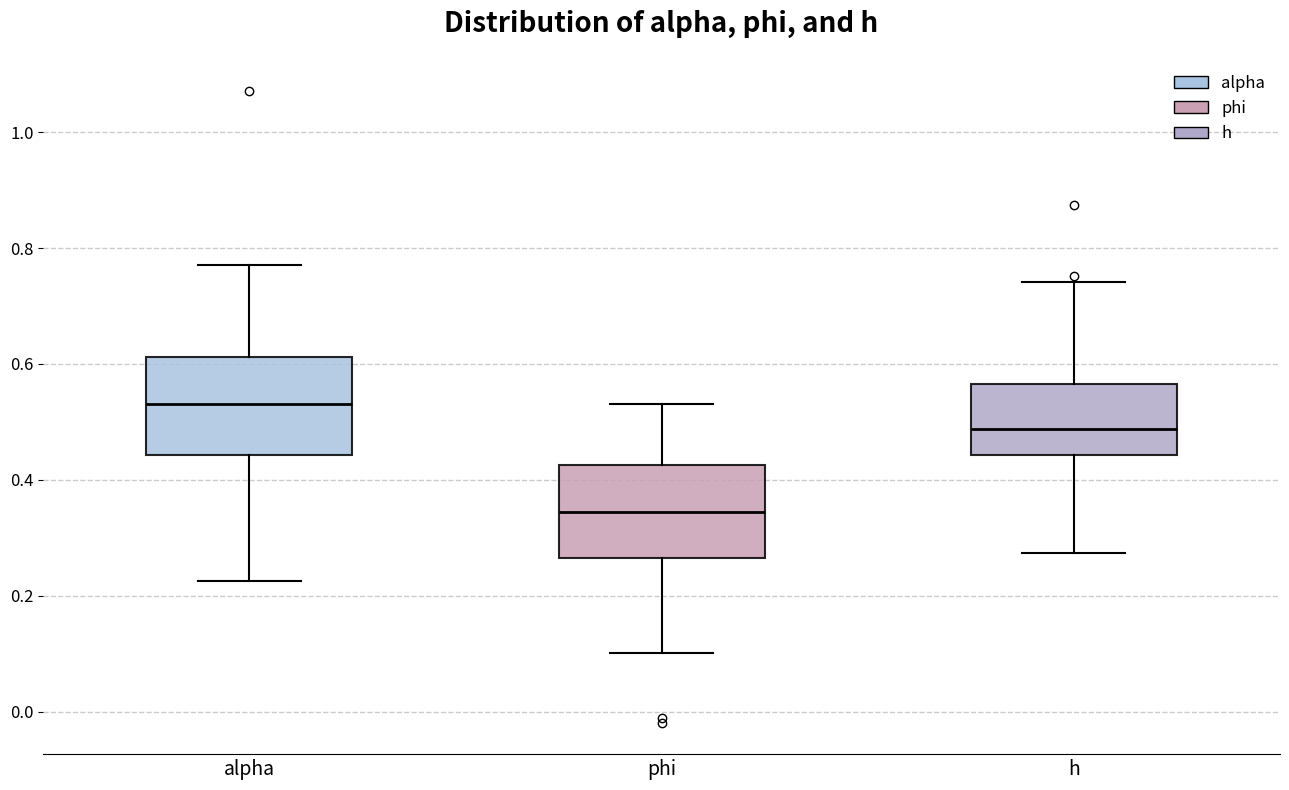

Which box's median line is the lowest?

phi